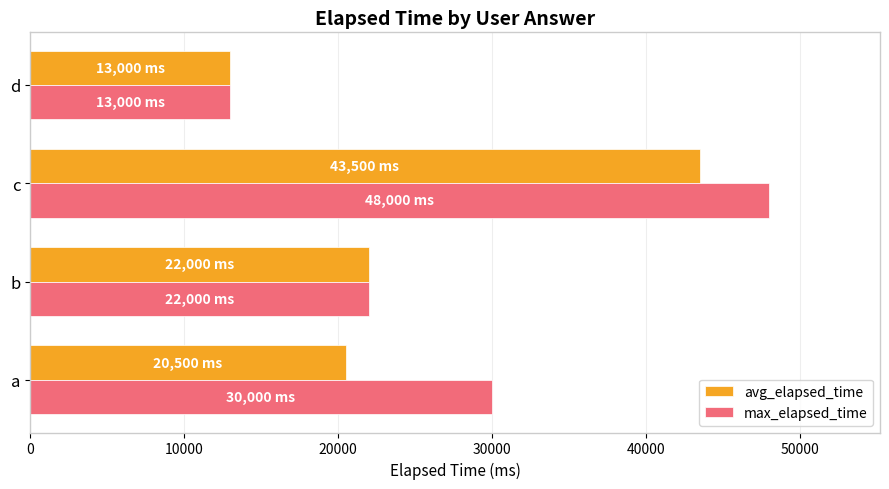

What is the greatest value displayed?

48000